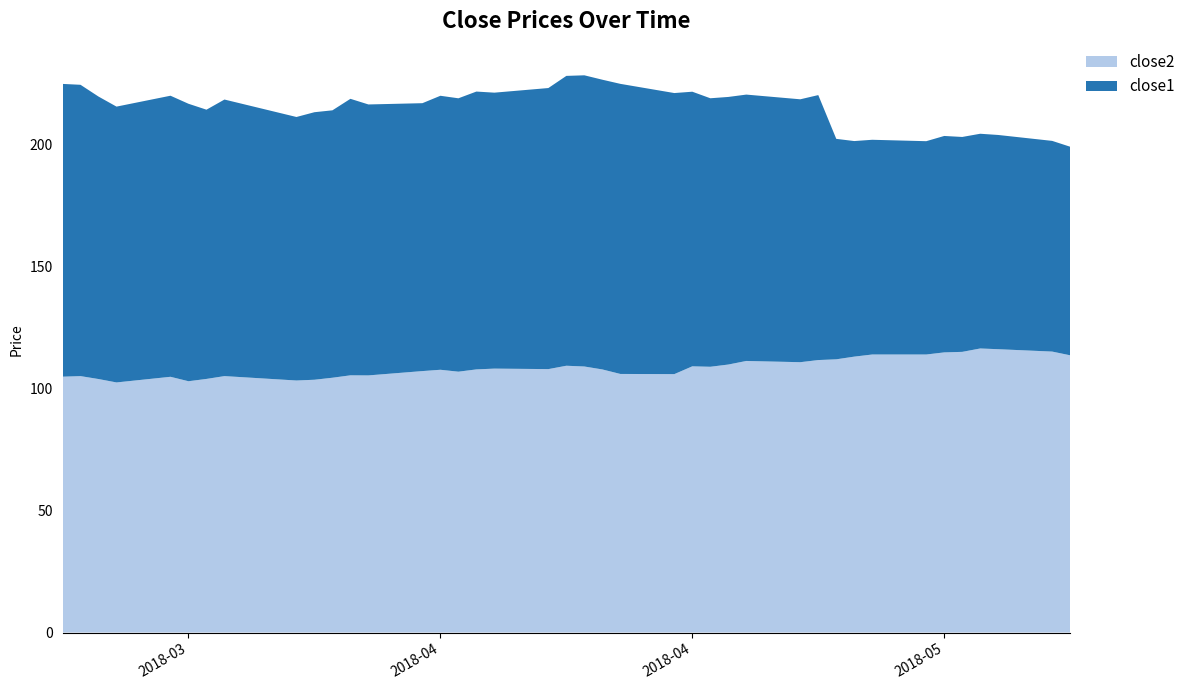

Reading left to right, list all the values displayed in this chart.

close1: 2018-03-20=120.0	2018-03-21=119.4	2018-03-22=115.8	2018-03-23=113.1	2018-03-26=115.2	2018-03-27=113.8	2018-03-28=110.4	2018-03-29=113.4	2018-04-02=108.0	2018-04-03=109.7	2018-04-04=109.6	2018-04-05=113.3	2018-04-06=111.1	2018-04-09=109.8	2018-04-10=112.3	2018-04-11=112.1	2018-04-12=113.9	2018-04-13=113.1	2018-04-16=115.2	2018-04-17=118.8	2018-04-18=119.4	2018-04-19=118.8	2018-04-20=118.9	2018-04-23=115.2	2018-04-24=112.6	2018-04-25=110.1	2018-04-26=109.7	2018-04-27=109.2	2018-04-30=107.8	2018-05-01=108.6	2018-05-02=90.4	2018-05-03=88.4	2018-05-04=88.0	2018-05-07=87.5	2018-05-08=88.7	2018-05-09=88.1	2018-05-10=88.0	2018-05-11=87.8	2018-05-14=86.4	2018-05-15=85.5
close2: 2018-03-20=104.9	2018-03-21=105.1	2018-03-22=103.9	2018-03-23=102.5	2018-03-26=104.8	2018-03-27=103.0	2018-03-28=104.0	2018-03-29=105.1	2018-04-02=103.3	2018-04-03=103.6	2018-04-04=104.5	2018-04-05=105.4	2018-04-06=105.4	2018-04-09=107.2	2018-04-10=107.7	2018-04-11=106.9	2018-04-12=107.9	2018-04-13=108.2	2018-04-16=108.0	2018-04-17=109.4	2018-04-18=109.1	2018-04-19=107.9	2018-04-20=106.0	2018-04-23=105.9	2018-04-24=109.1	2018-04-25=109.0	2018-04-26=109.9	2018-04-27=111.3	2018-04-30=110.8	2018-05-01=111.7	2018-05-02=112.0	2018-05-03=113.1	2018-05-04=114.0	2018-05-07=114.0	2018-05-08=114.8	2018-05-09=115.1	2018-05-10=116.5	2018-05-11=116.2	2018-05-14=115.2	2018-05-15=113.7